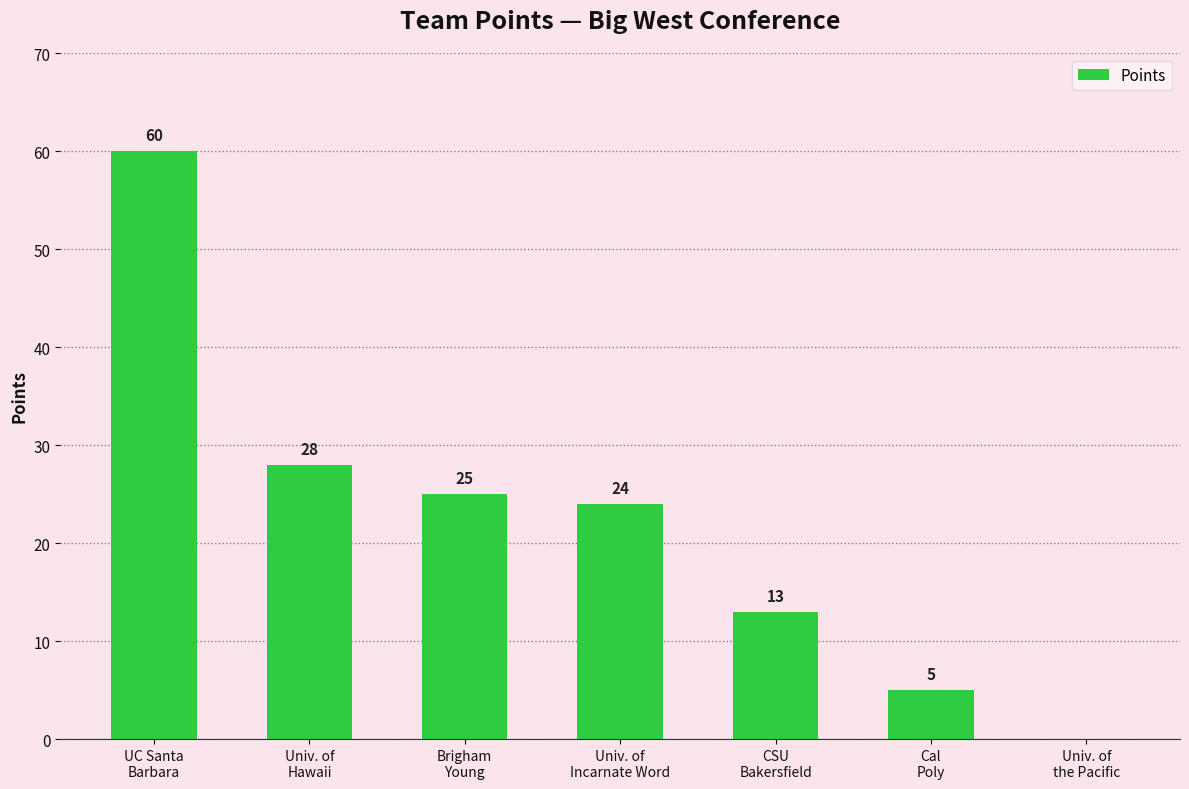

Reading left to right, transcribe all the data shown in this chart.

60	28	25	24	13	5	0